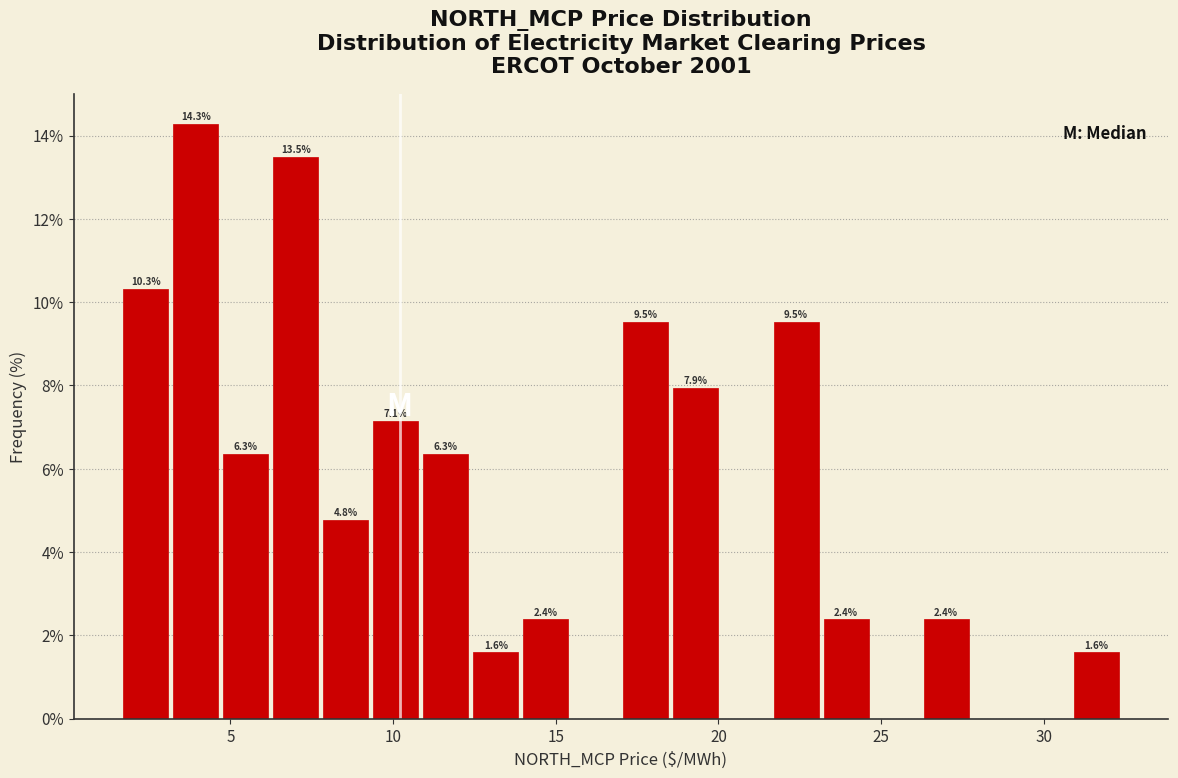

Read against the x-axis, roughly where is the centre of the tallest bar?

4.0